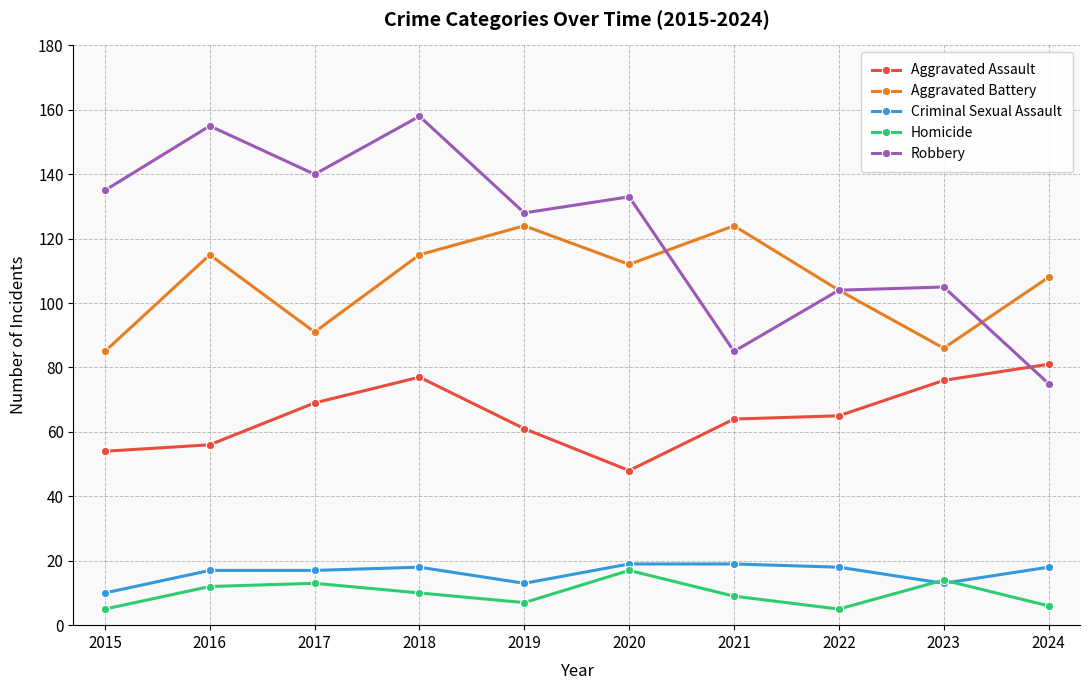

Reading left to right, list all the values displayed in this chart.

Aggravated Assault: 2015=54	2016=56	2017=69	2018=77	2019=61	2020=48	2021=64	2022=65	2023=76	2024=81
Aggravated Battery: 2015=85	2016=115	2017=91	2018=115	2019=124	2020=112	2021=124	2022=104	2023=86	2024=108
Criminal Sexual Assault: 2015=10	2016=17	2017=17	2018=18	2019=13	2020=19	2021=19	2022=18	2023=13	2024=18
Homicide: 2015=5	2016=12	2017=13	2018=10	2019=7	2020=17	2021=9	2022=5	2023=14	2024=6
Robbery: 2015=135	2016=155	2017=140	2018=158	2019=128	2020=133	2021=85	2022=104	2023=105	2024=75